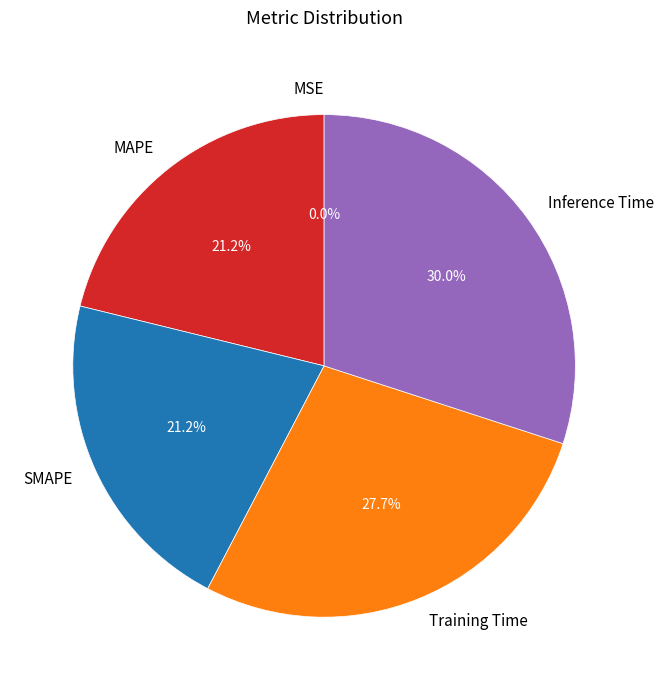

What is the largest slice in the pie chart?

Inference Time